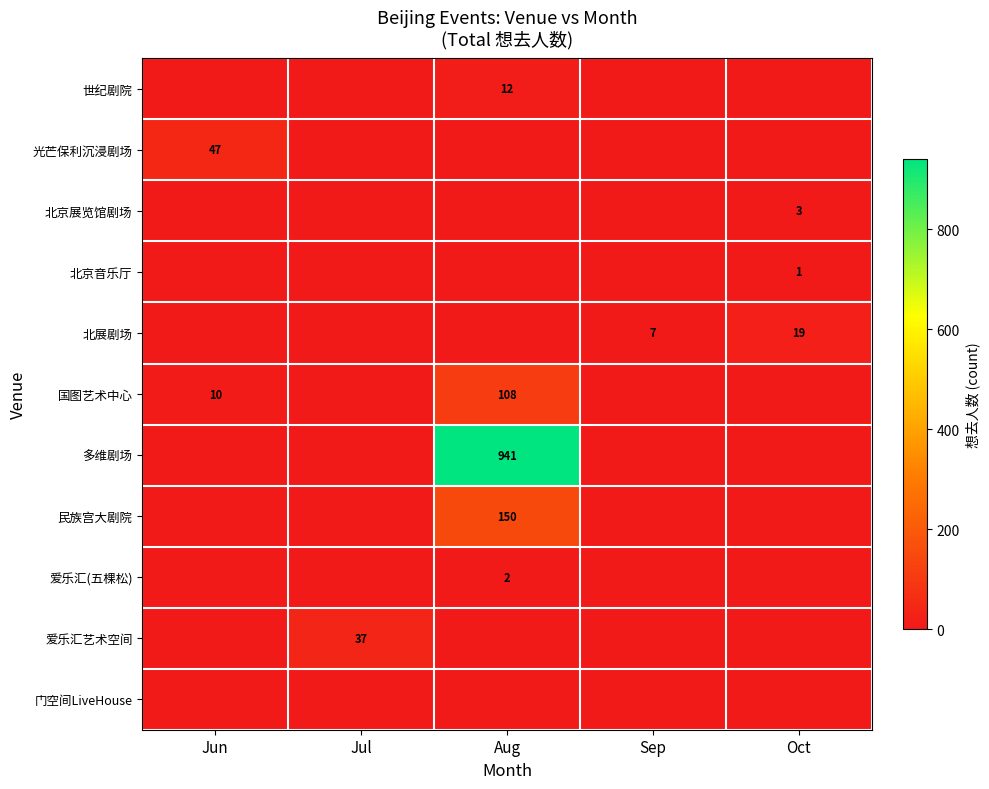

What is the sum of all row_3 values?

1